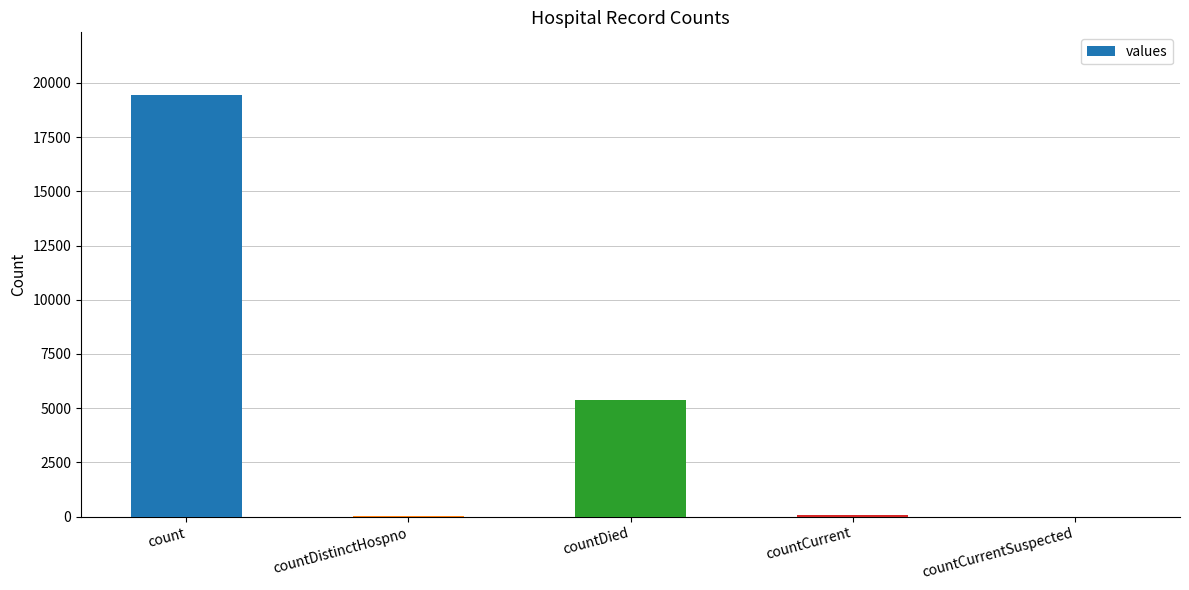

What is the greatest value displayed?

19420